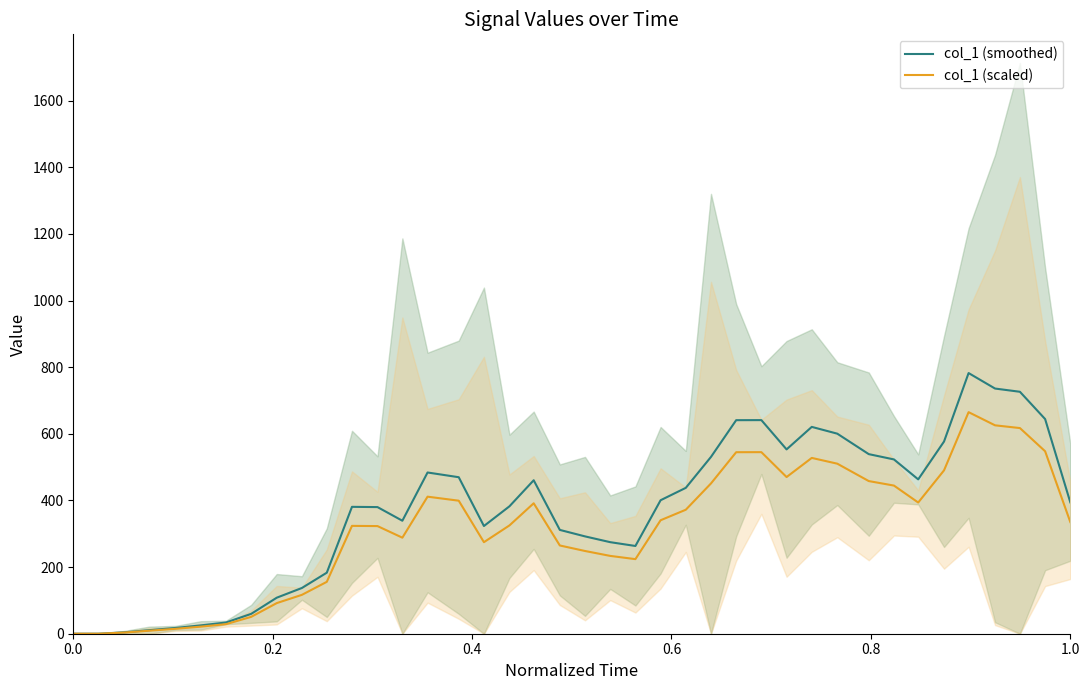

How many data points in col_1 (scaled) are above 335?

20